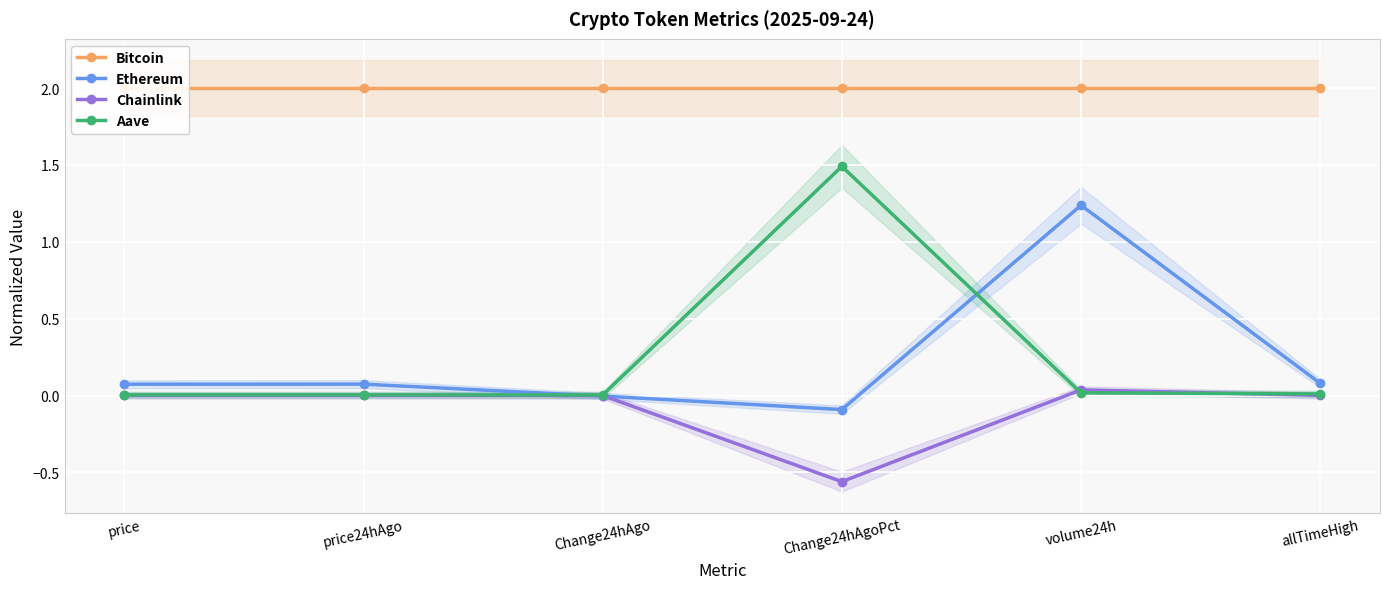

What are all the series names shown in the legend?

Bitcoin, Ethereum, Chainlink, Aave